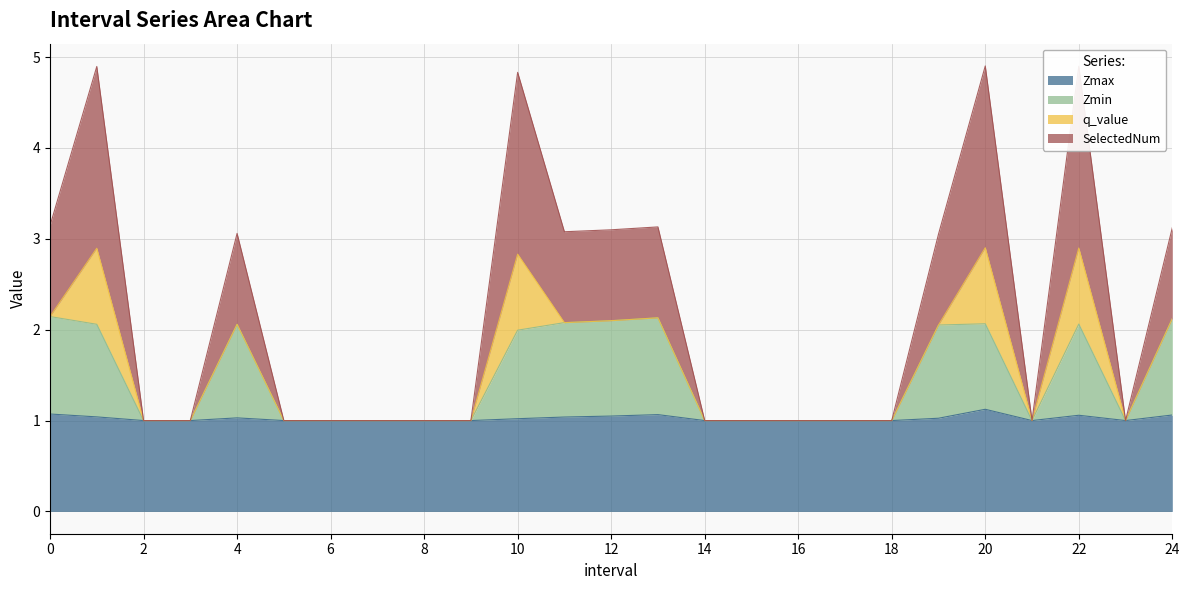

What is the total value across all series at 6?

1.0